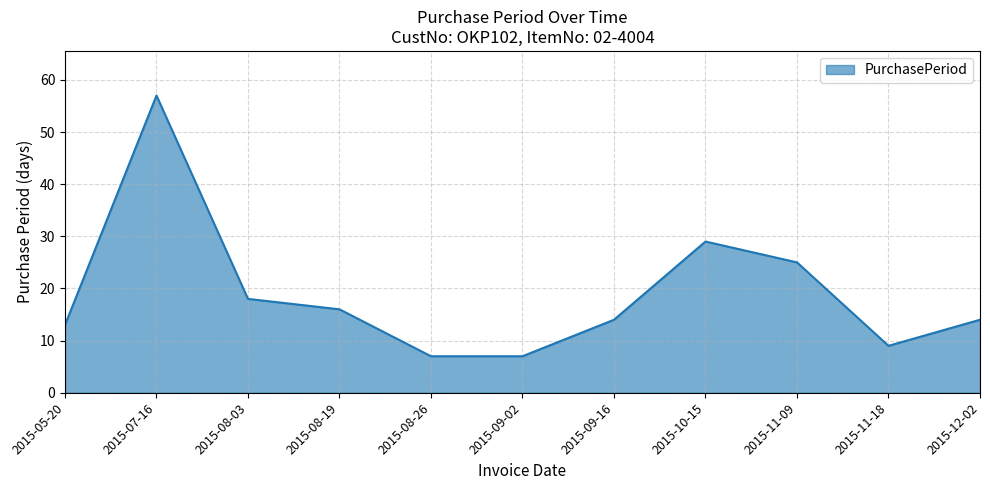

The value at 2015-11-09 is 25. True or false?

True